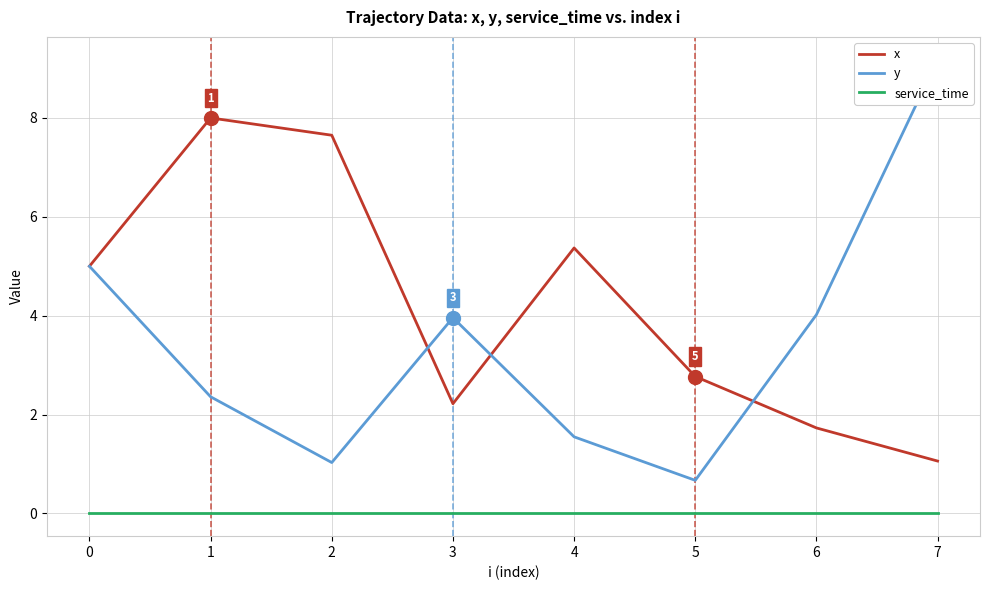

At which label is y closest to 4?

6